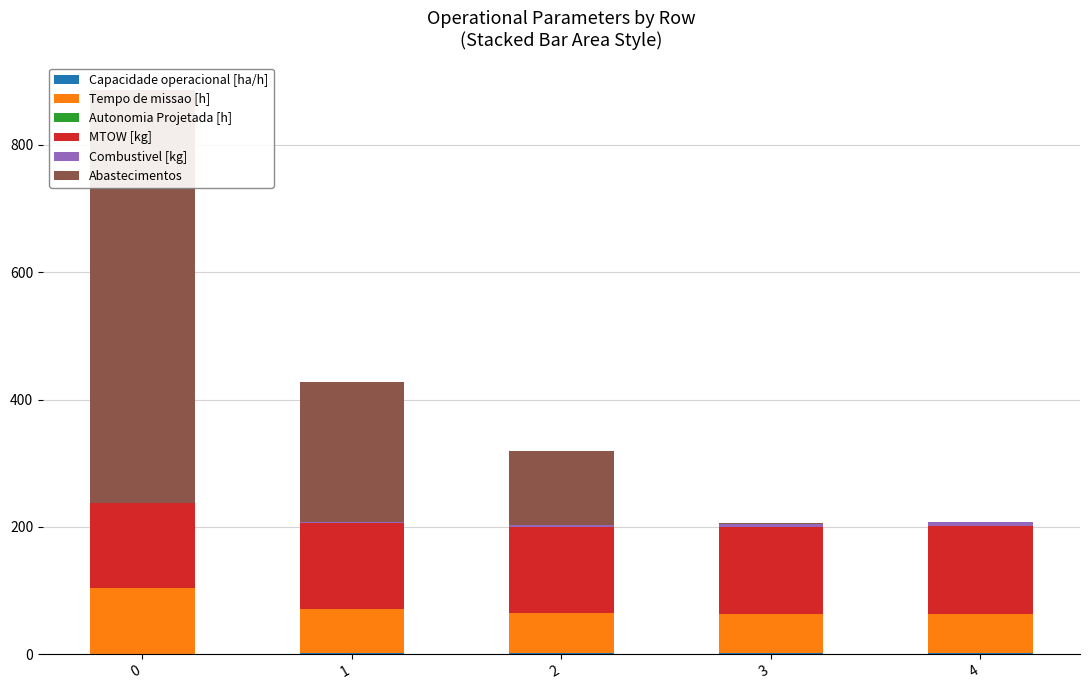

Does the chart contain any negative values?

No